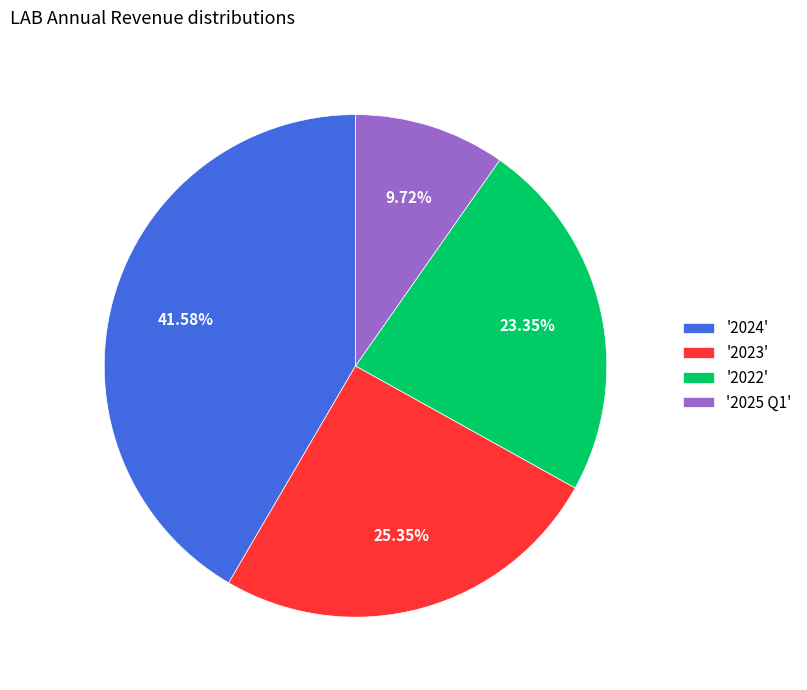

What is the ratio of the value at '2025 Q1' to the value at '2022'?

0.4